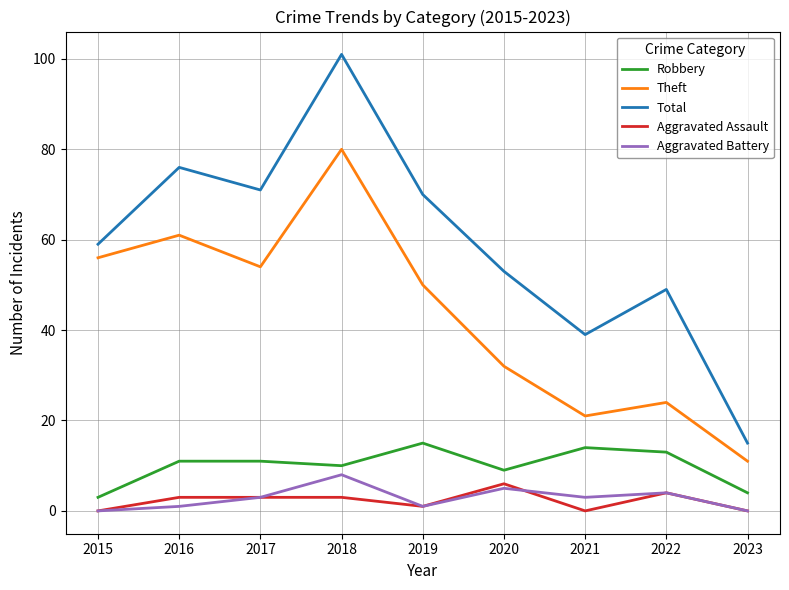

True or false: Theft and Aggravated Assault cross at least once.

False